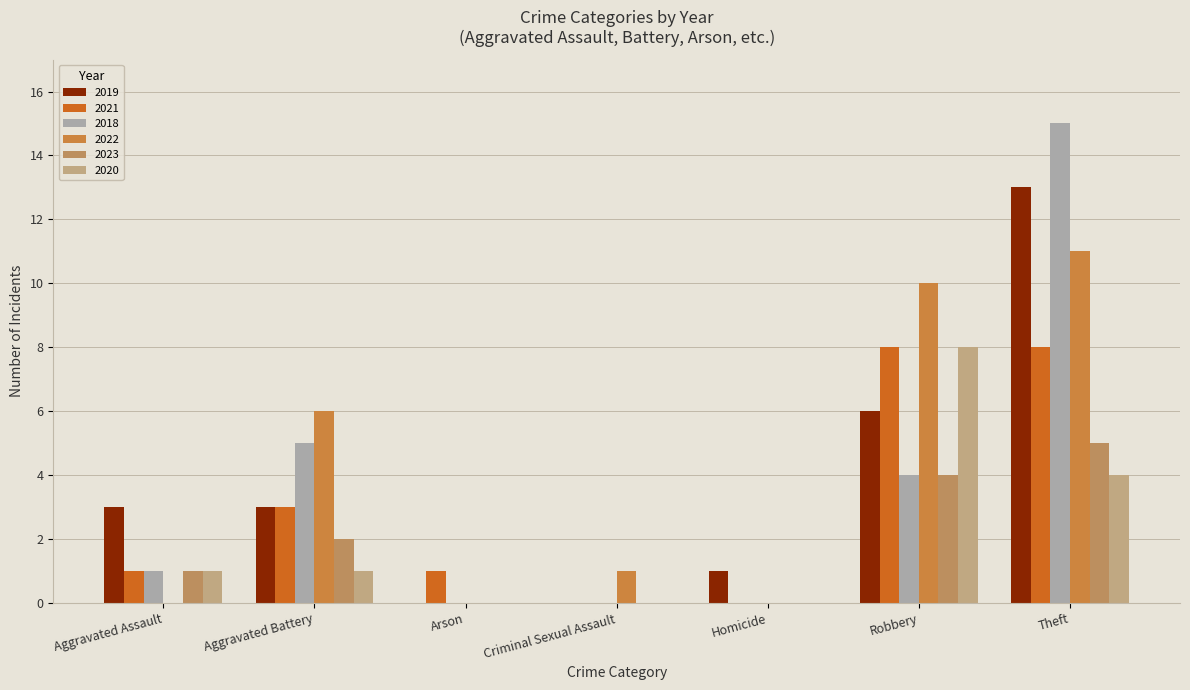

Is it true that 2020 equals 5 at Robbery?

False